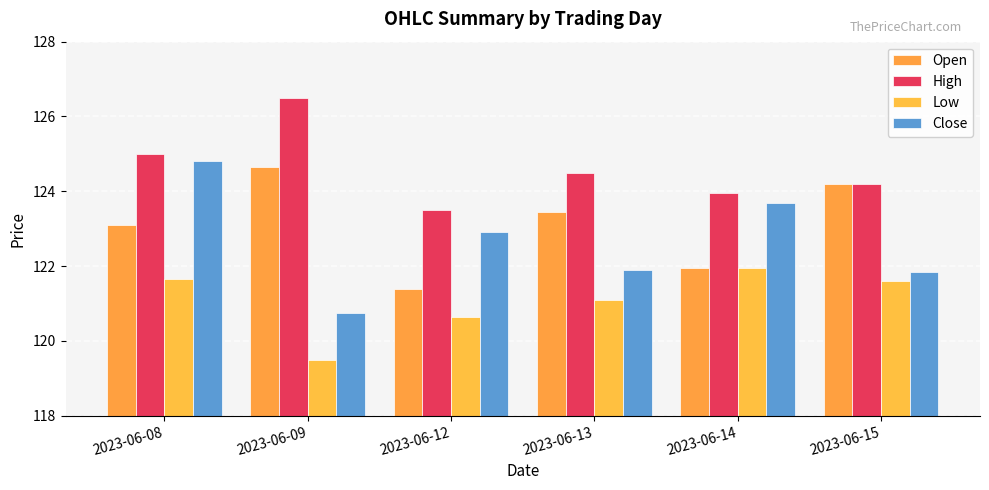

Reading left to right, extract all data points from this chart.

Open: 2023-06-08=123.1	2023-06-09=124.7	2023-06-12=121.4	2023-06-13=123.4	2023-06-14=121.9	2023-06-15=124.2
High: 2023-06-08=125.0	2023-06-09=126.5	2023-06-12=123.5	2023-06-13=124.5	2023-06-14=123.9	2023-06-15=124.2
Low: 2023-06-08=121.7	2023-06-09=119.5	2023-06-12=120.7	2023-06-13=121.1	2023-06-14=121.9	2023-06-15=121.6
Close: 2023-06-08=124.8	2023-06-09=120.8	2023-06-12=122.9	2023-06-13=121.9	2023-06-14=123.7	2023-06-15=121.8